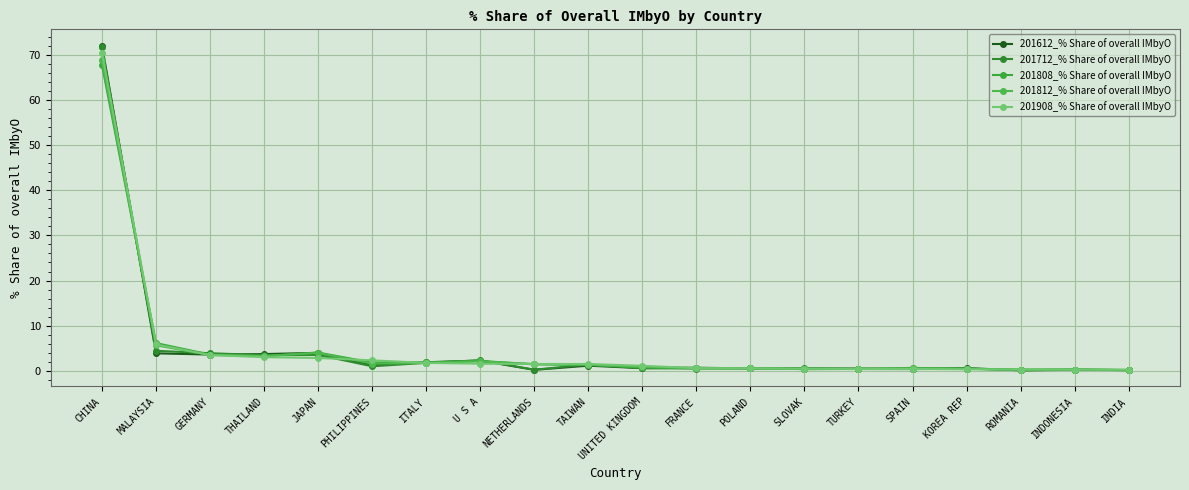

What is the difference between the second highest and second lowest values in the 201812_% Share of overall IMbyO series?

5.4